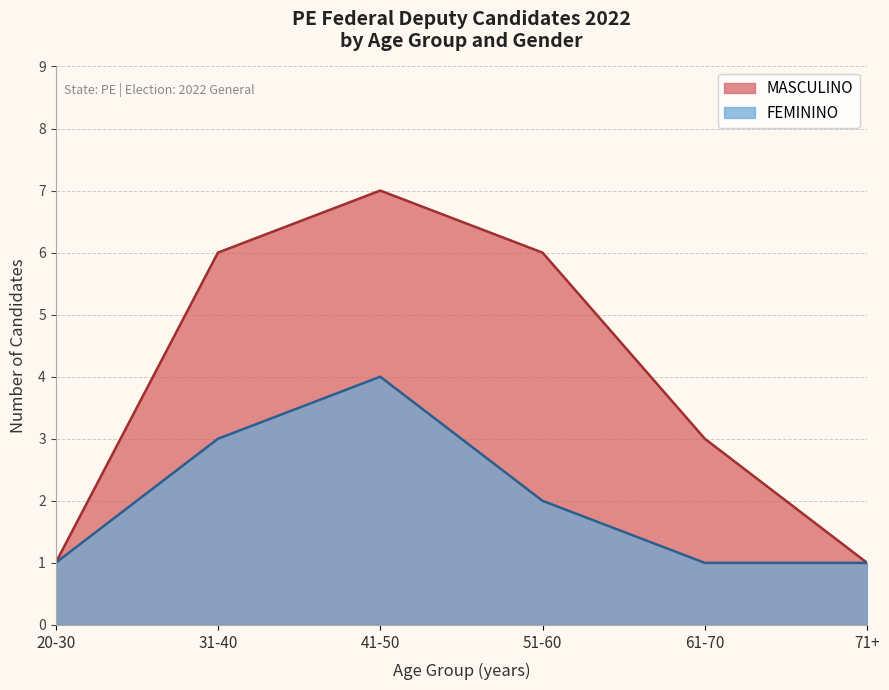

What is the greatest value displayed?

7